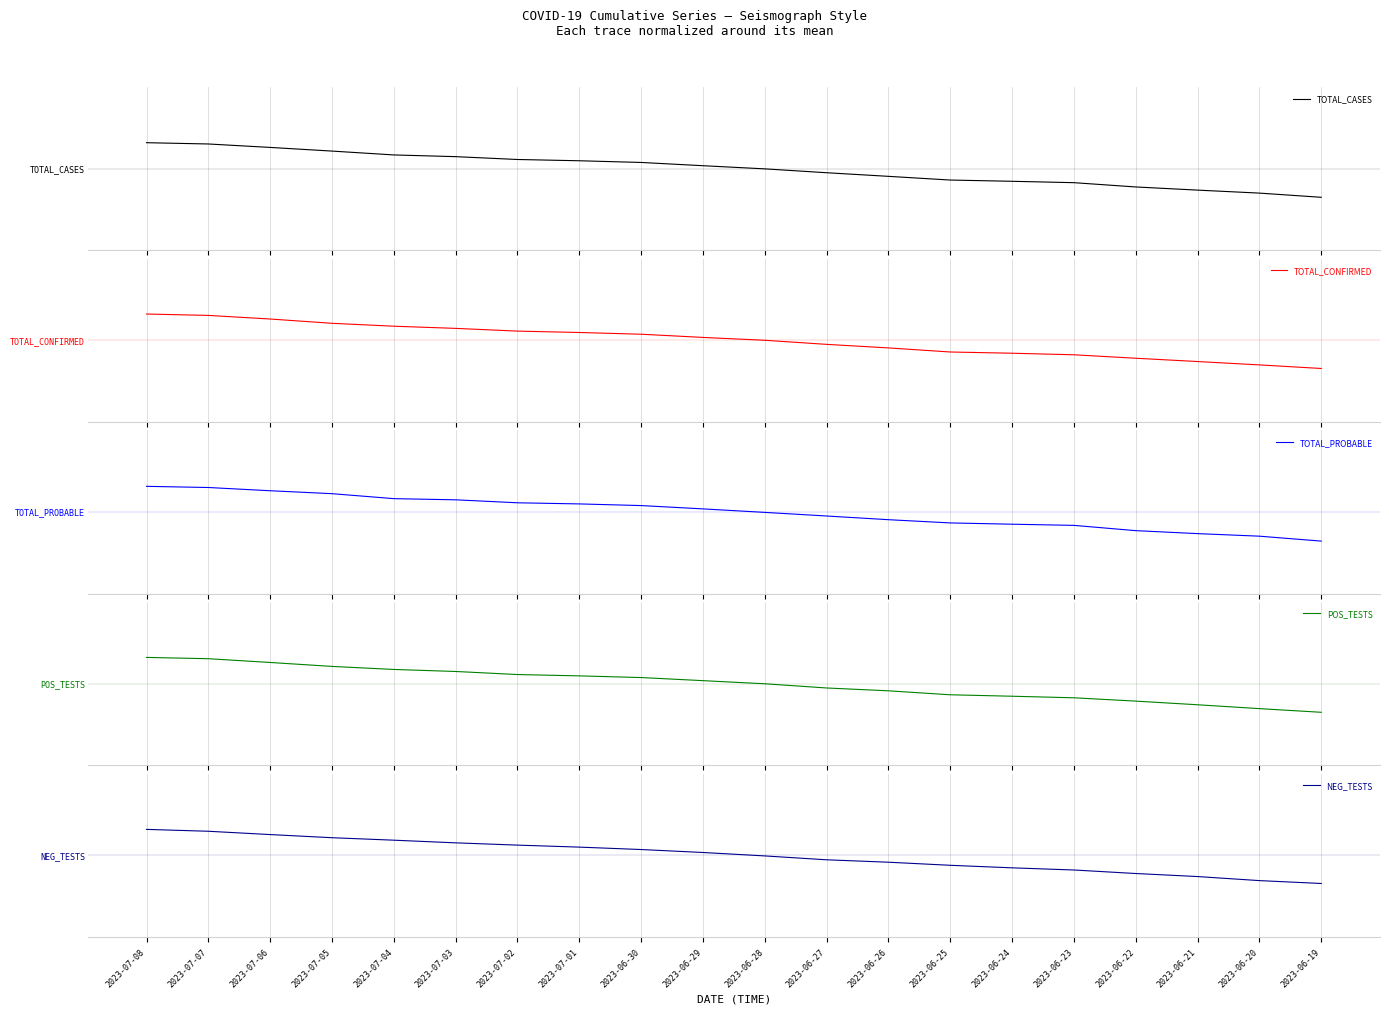

What position from the right is 2023-06-27?

9